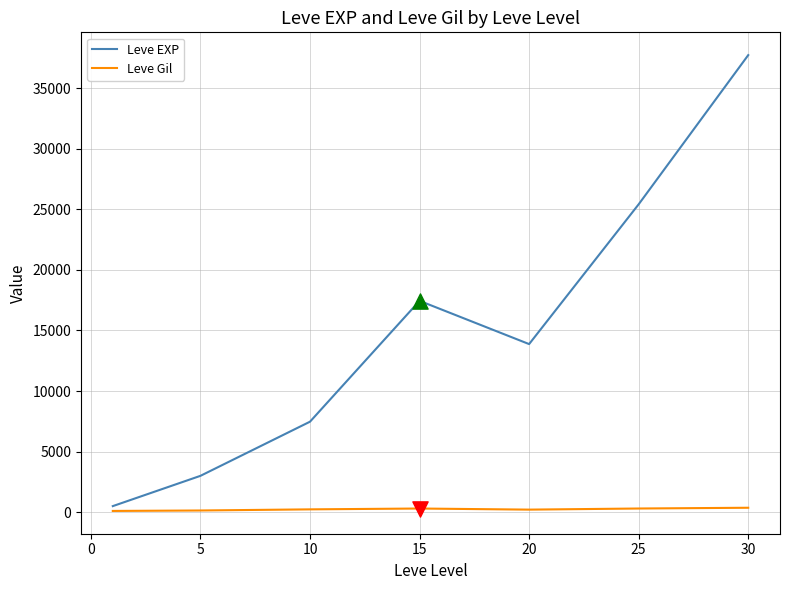

Which series has the widest spread of values?

Leve EXP